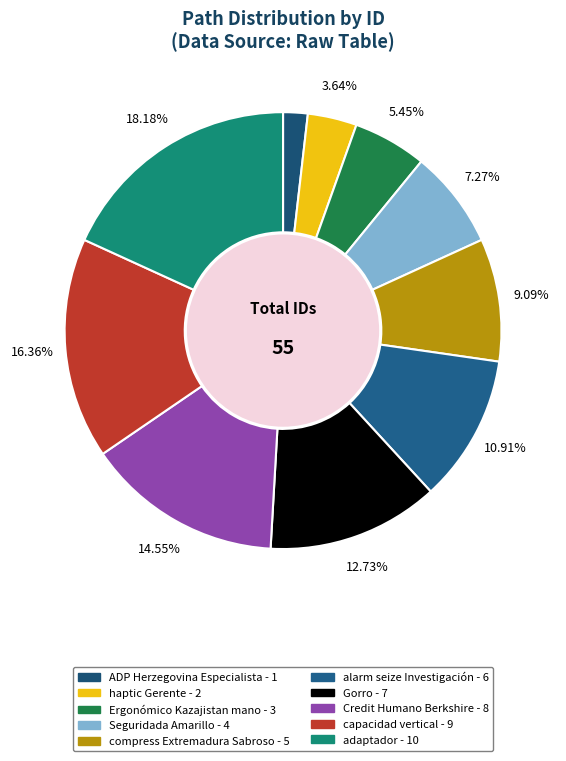

Is there a majority slice in this chart?

No